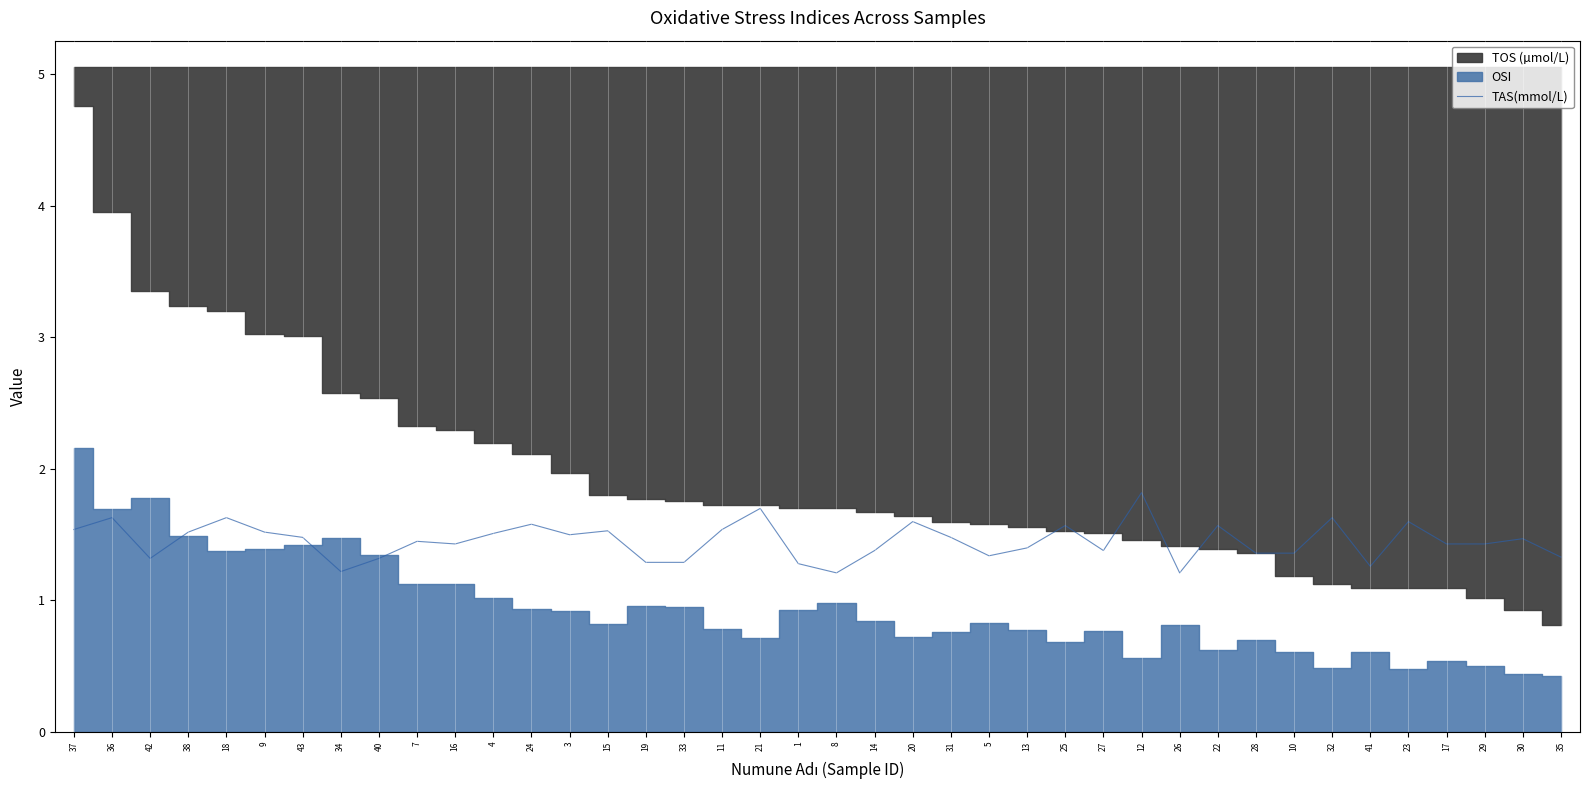

How many lines are shown in the chart?

1